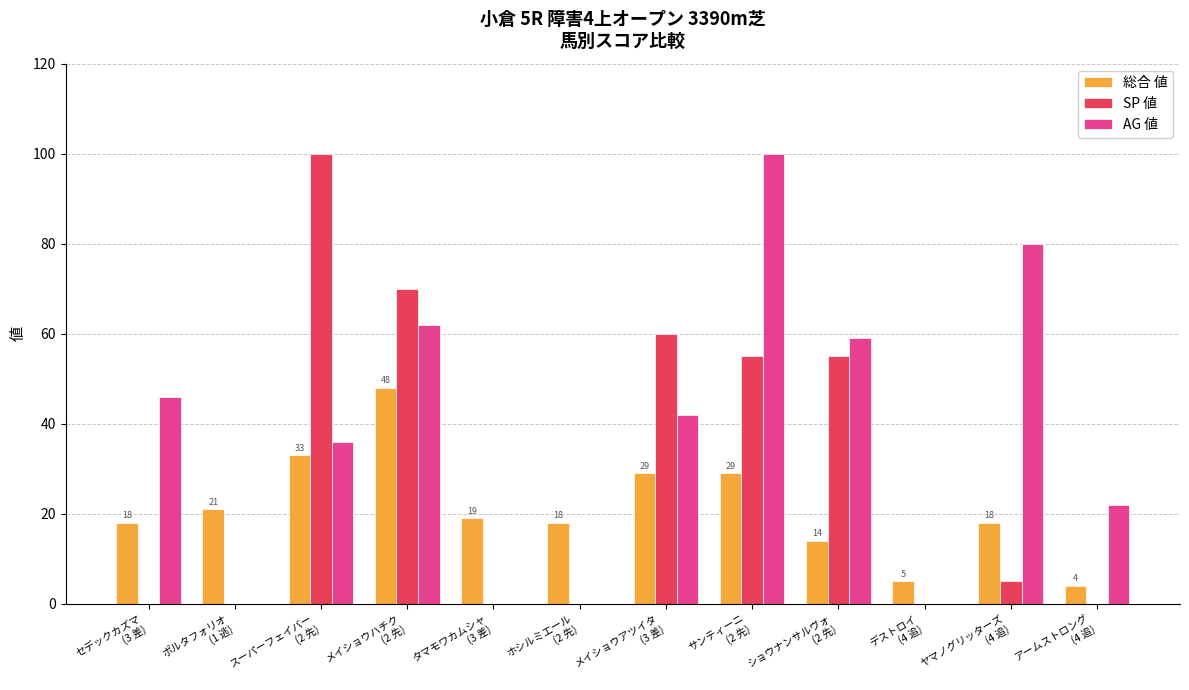

What is the highest value of the SP 値 series?

100